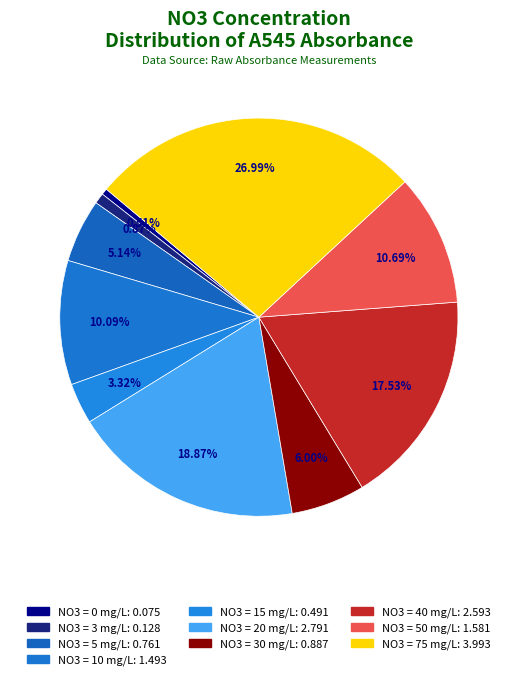

Is there any slice that represents more than half of the pie?

No